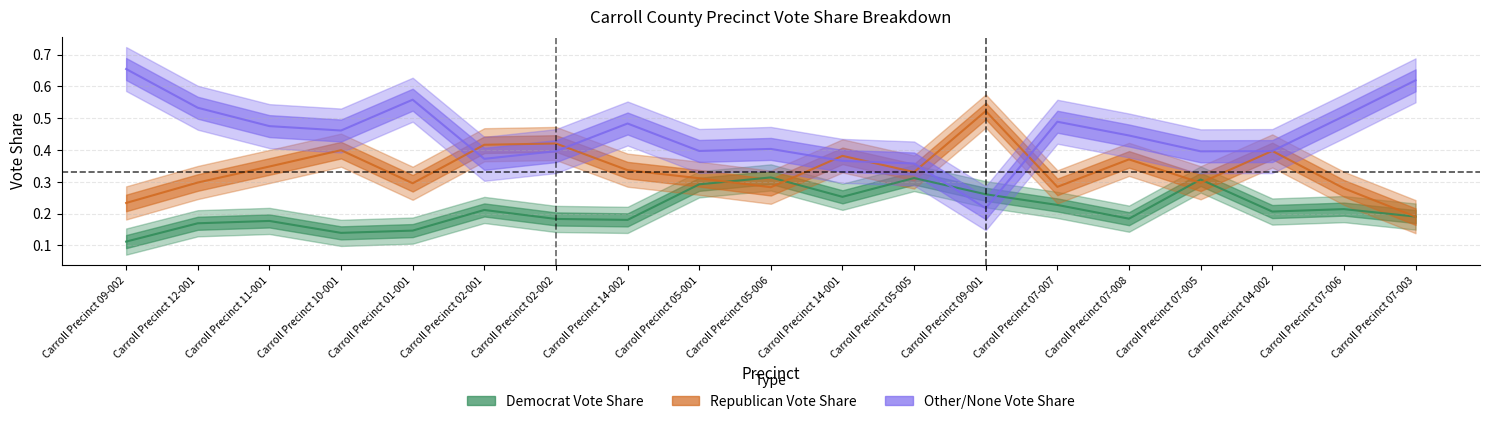

Which series has the widest spread of values?

Other/None Vote Share